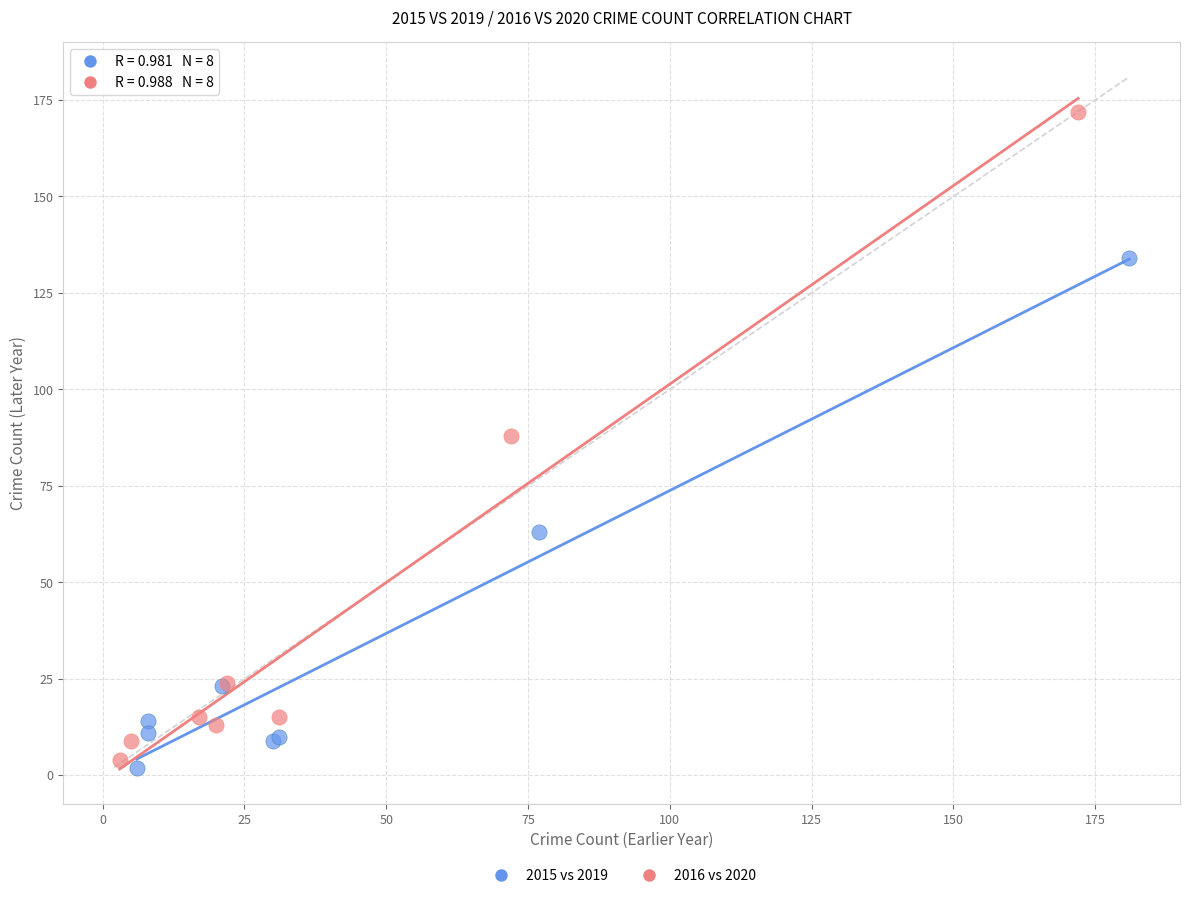

Which series has the widest spread of Y values?

2016 vs 2020